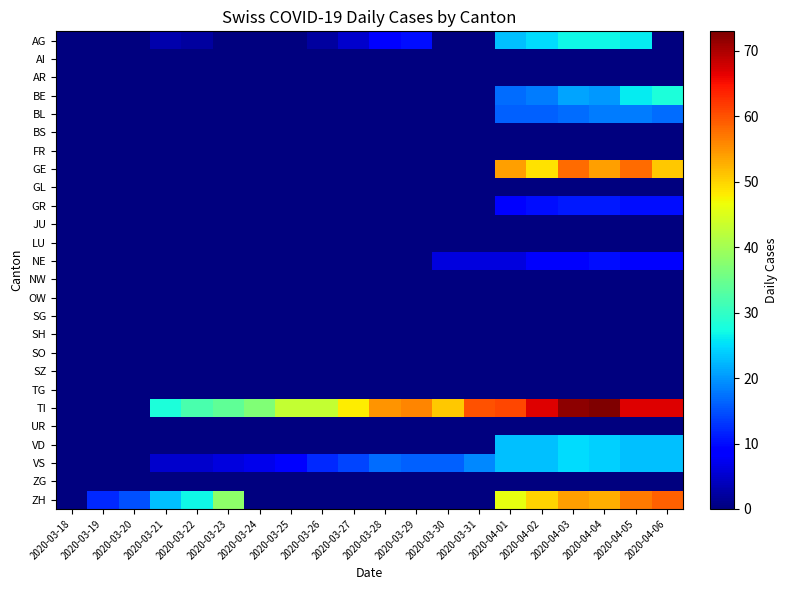

At how many categories does at least one series exceed 42?

13